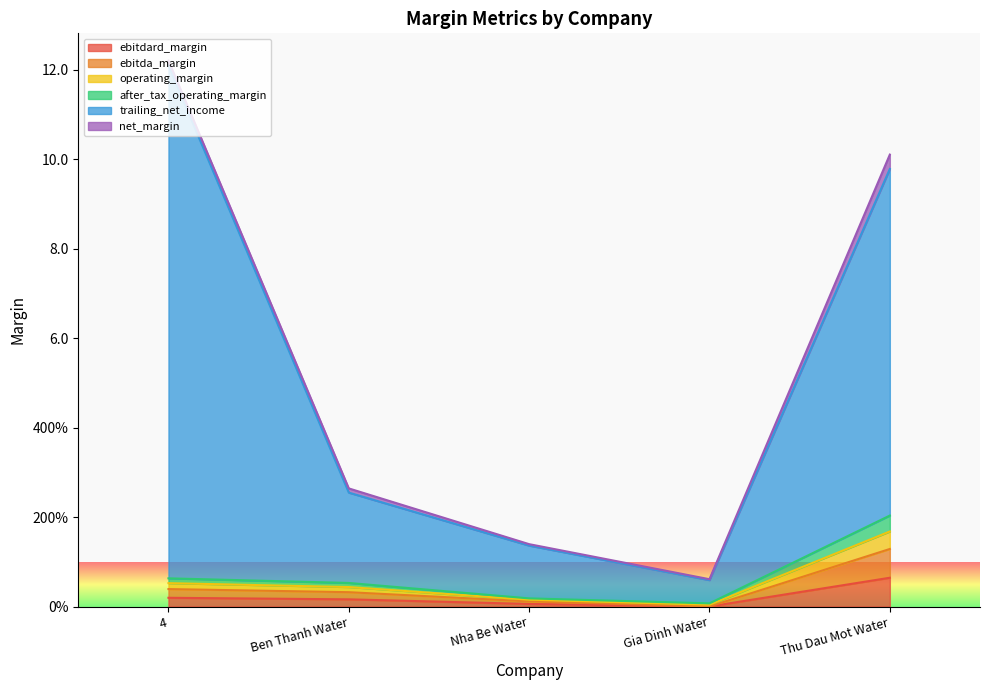

True or false: ebitdard_margin and operating_margin intersect in this chart.

False